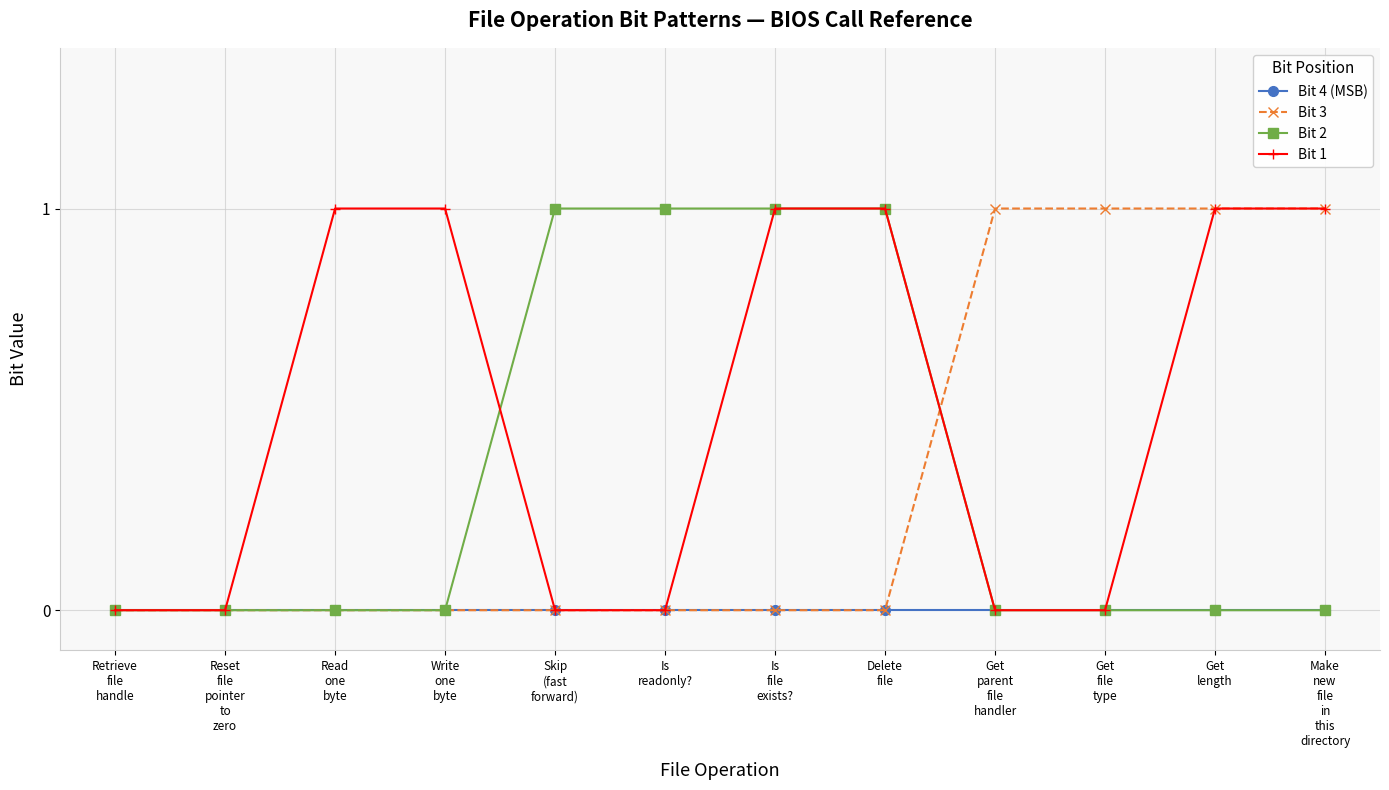

How many data points in Bit 1 are less than 1?

6